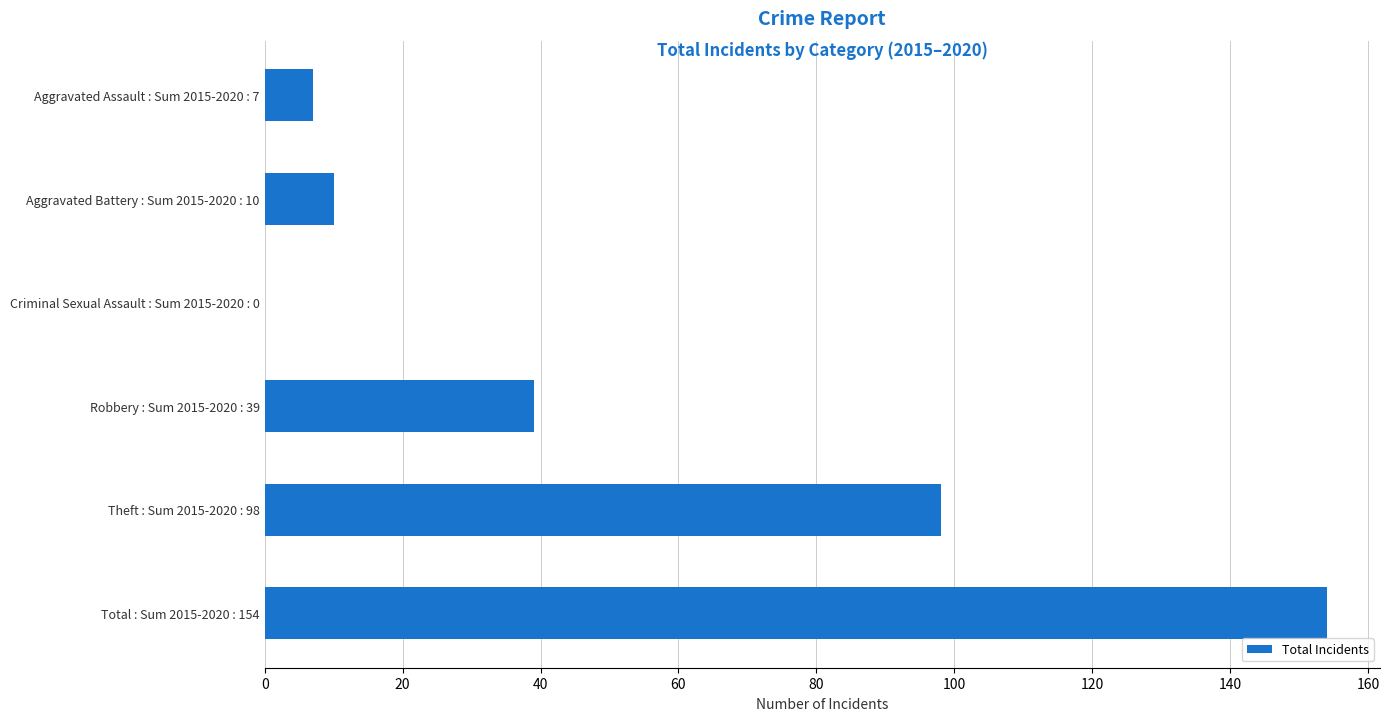

True or false: the data shows 7 at Aggravated Assault : Sum 2015-2020 : 7.

True